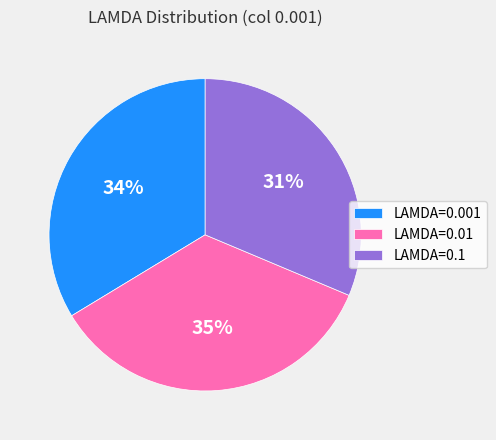

How many segments does this pie chart have?

3